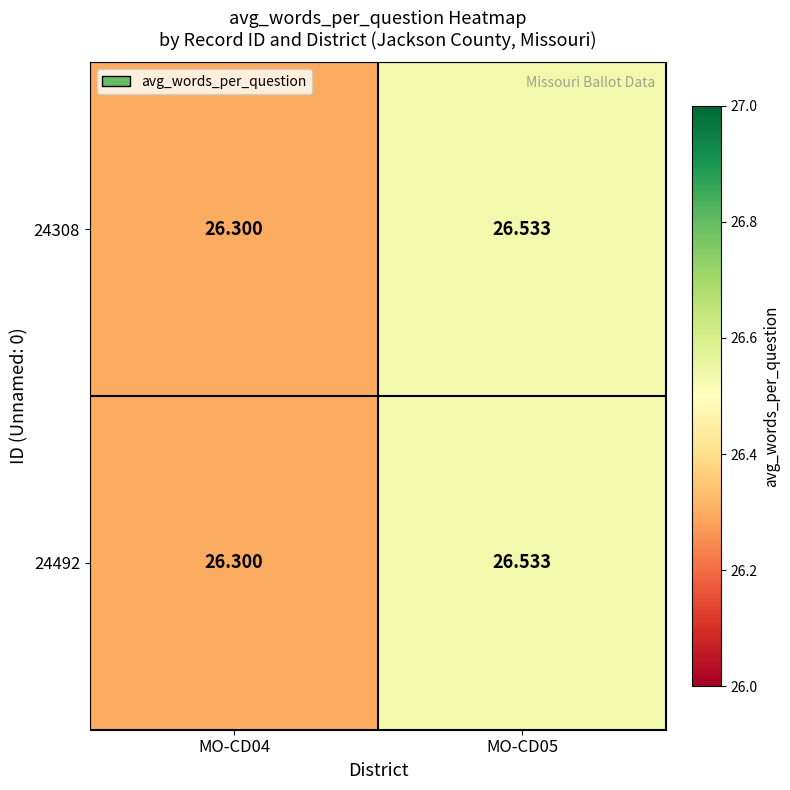

Is the value of 24308 at MO-CD04 greater than the value of 24492 at MO-CD05?

No